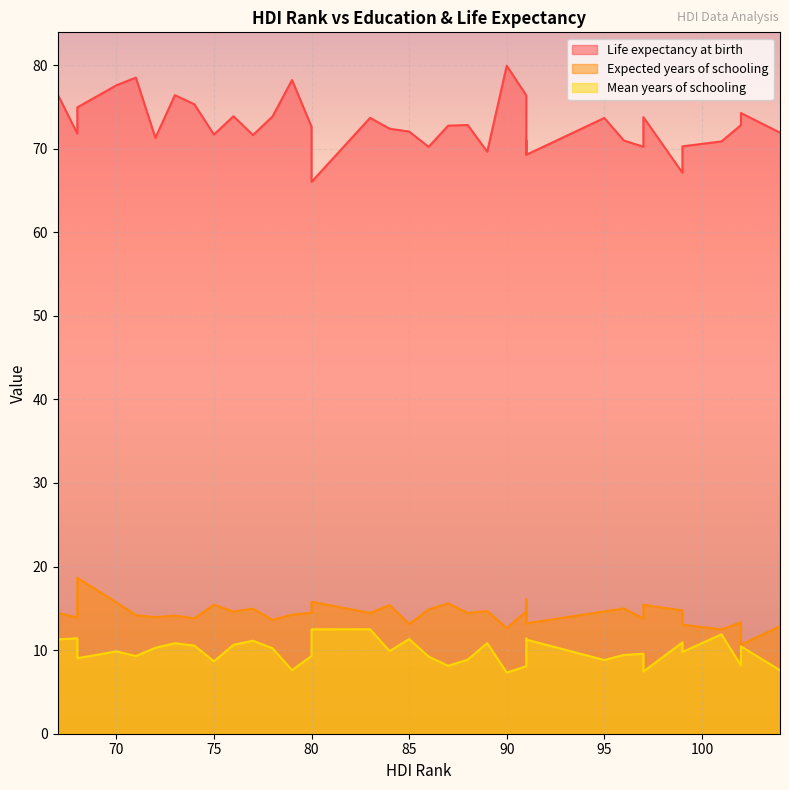

What is the smallest value displayed?

7.3